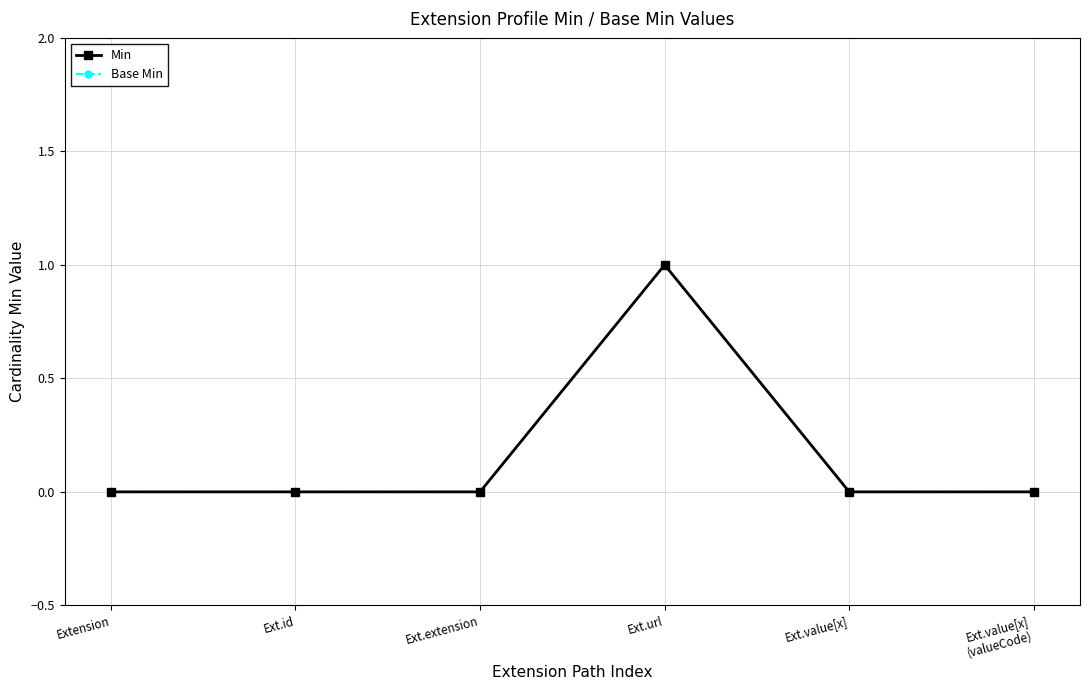

How many series are shown in this chart?

2